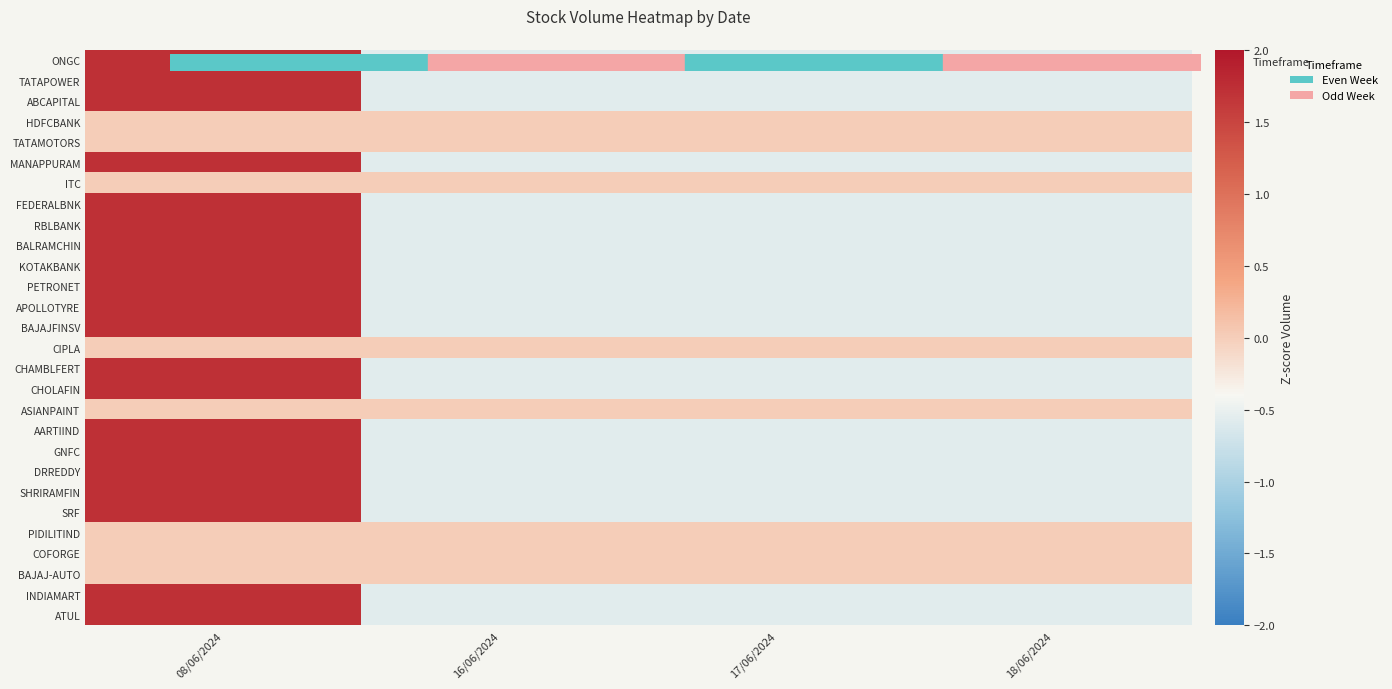

Which label corresponds to the largest value in the chart?

08/06/2024